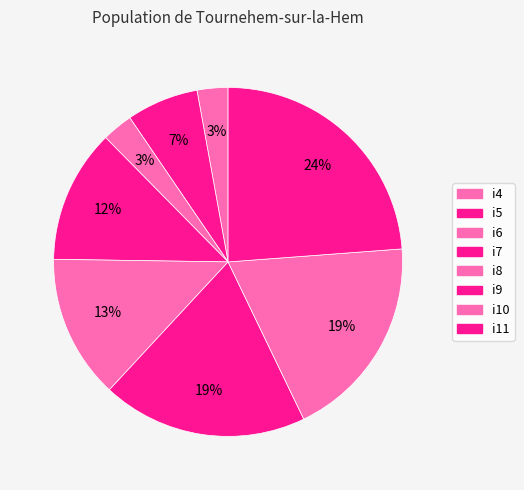

How many segments does this pie chart have?

8